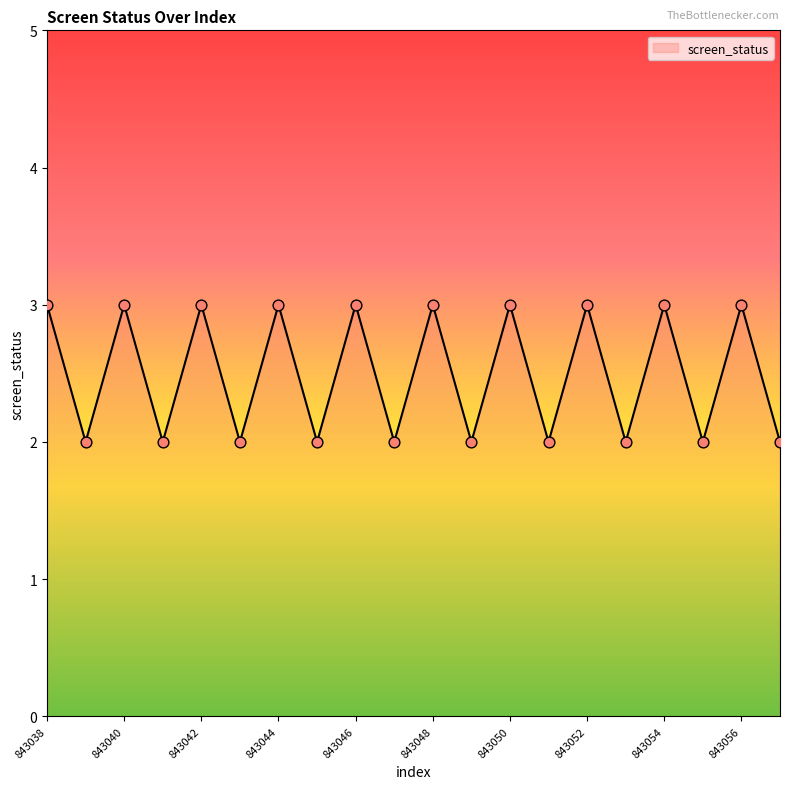

What is the maximum value shown in the chart?

3